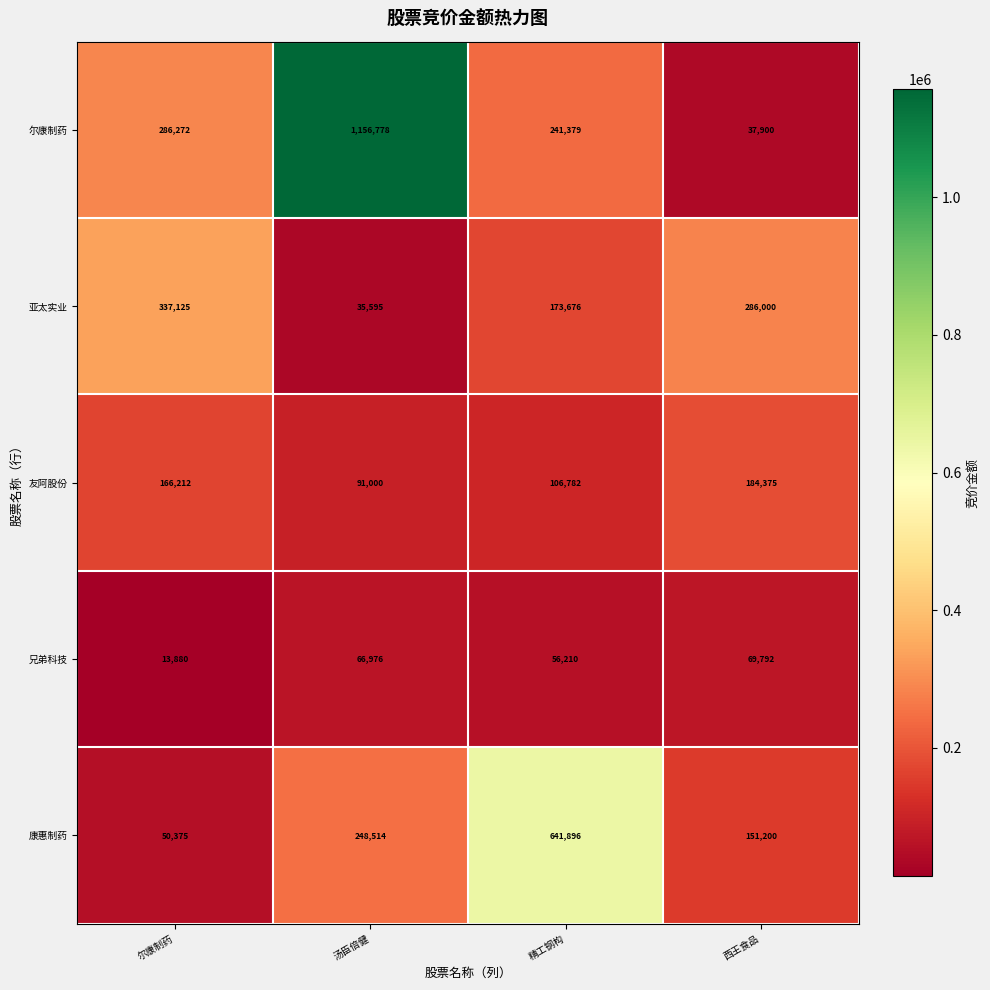

At which category does the chart reach its peak across all series?

汤臣倍健